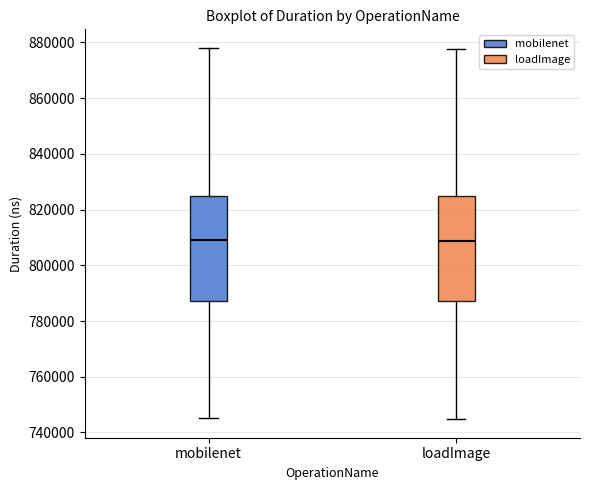

Where is the lower edge of the box for loadImage on the y-axis? The values are not printed on the chart, so give them approximately, as read against the axis.

788000